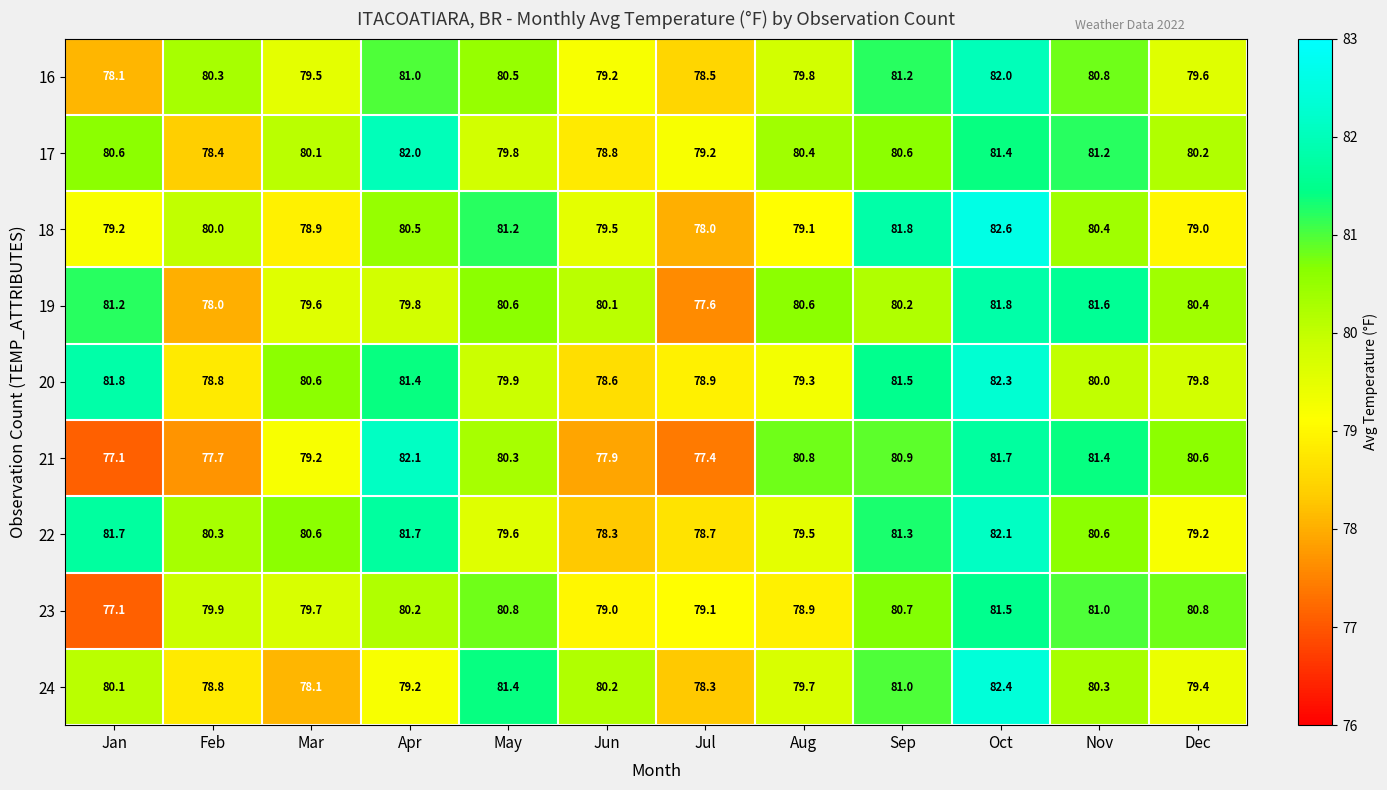

List the labels in order of 16 value, smallest first.

Jan, Jul, Jun, Mar, Dec, Aug, Feb, May, Nov, Apr, Sep, Oct